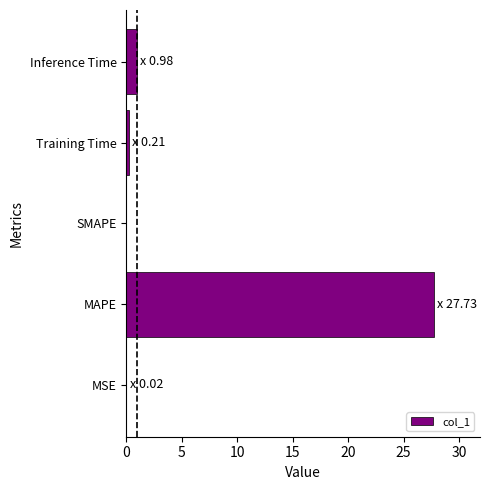

The value at MAPE is 49.6. True or false?

False